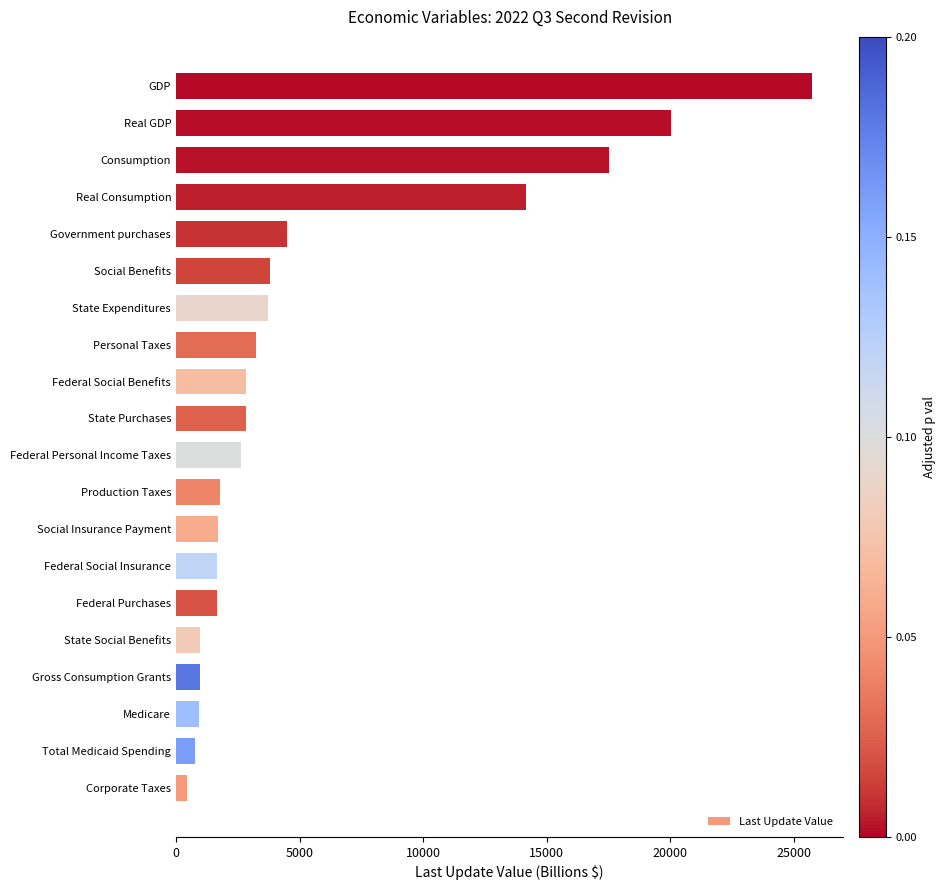

What is the ratio of the value at Government purchases to the value at Federal Personal Income Taxes?

1.7